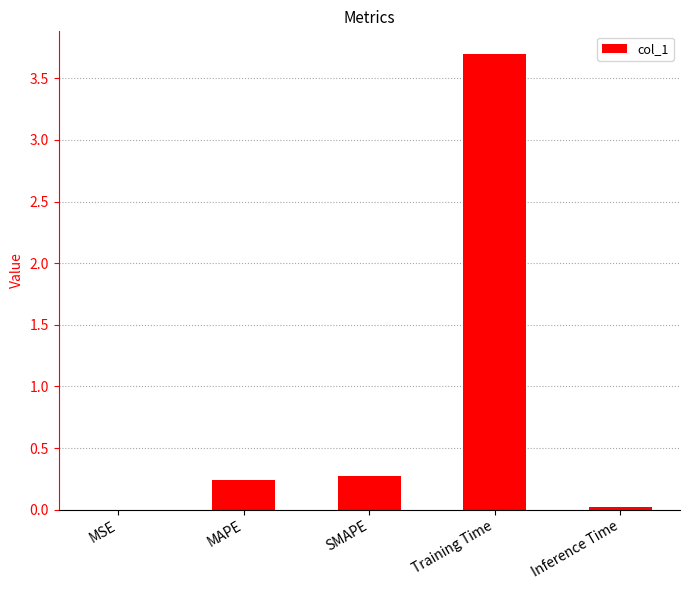

Is it true that the value at Inference Time is 0.0?

True